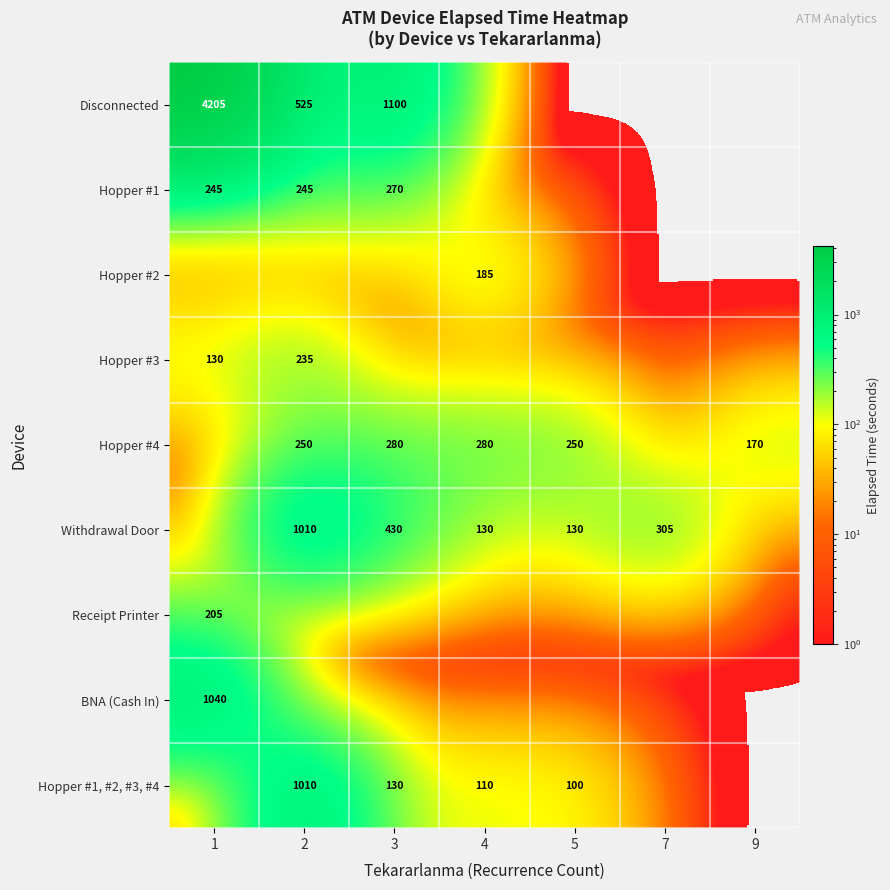

The Hopper #1, #2, #3, #4 series shows 1010 at 2. True or false?

True